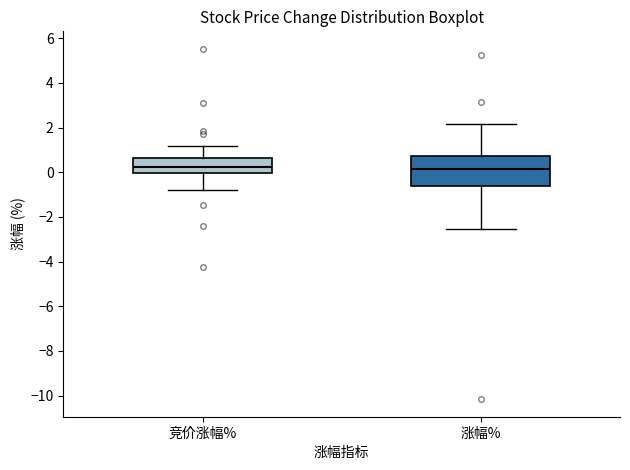

Reading left to right, transcribe this box plot: for each box, give where its median line is, the range the box spans, and where its two whiskers end, as read against the y-axis. The values are not printed on the chart, so give them approximately, as read against the axis.

竞价涨幅%: median 0.2, box 0.0 to 0.6, whiskers -0.8 to 1.2
涨幅%: median 0.2, box -0.6 to 0.8, whiskers -2.6 to 2.2